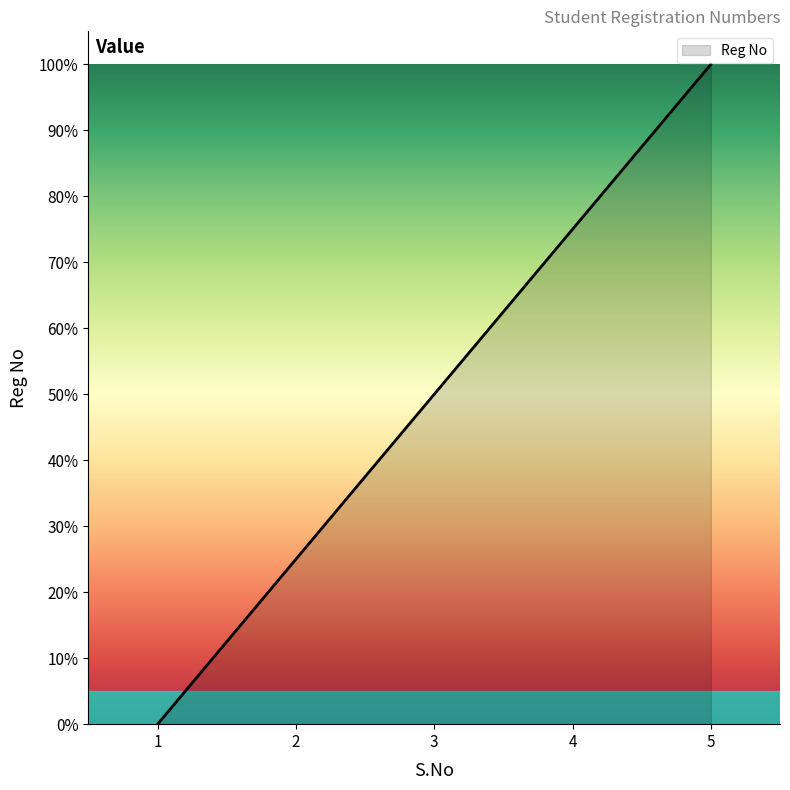

List the labels in order of value, smallest first.

1, 2, 3, 4, 5